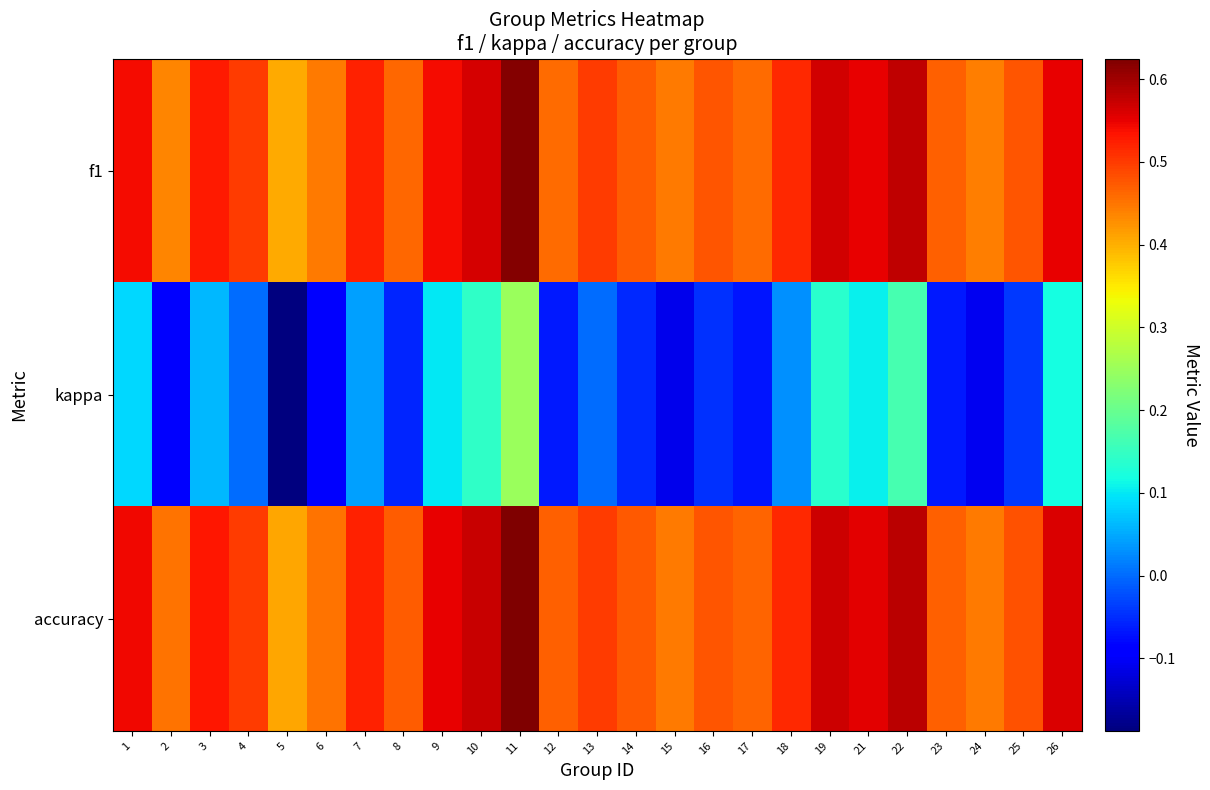

Which series changed the most between 8 and 21?

kappa